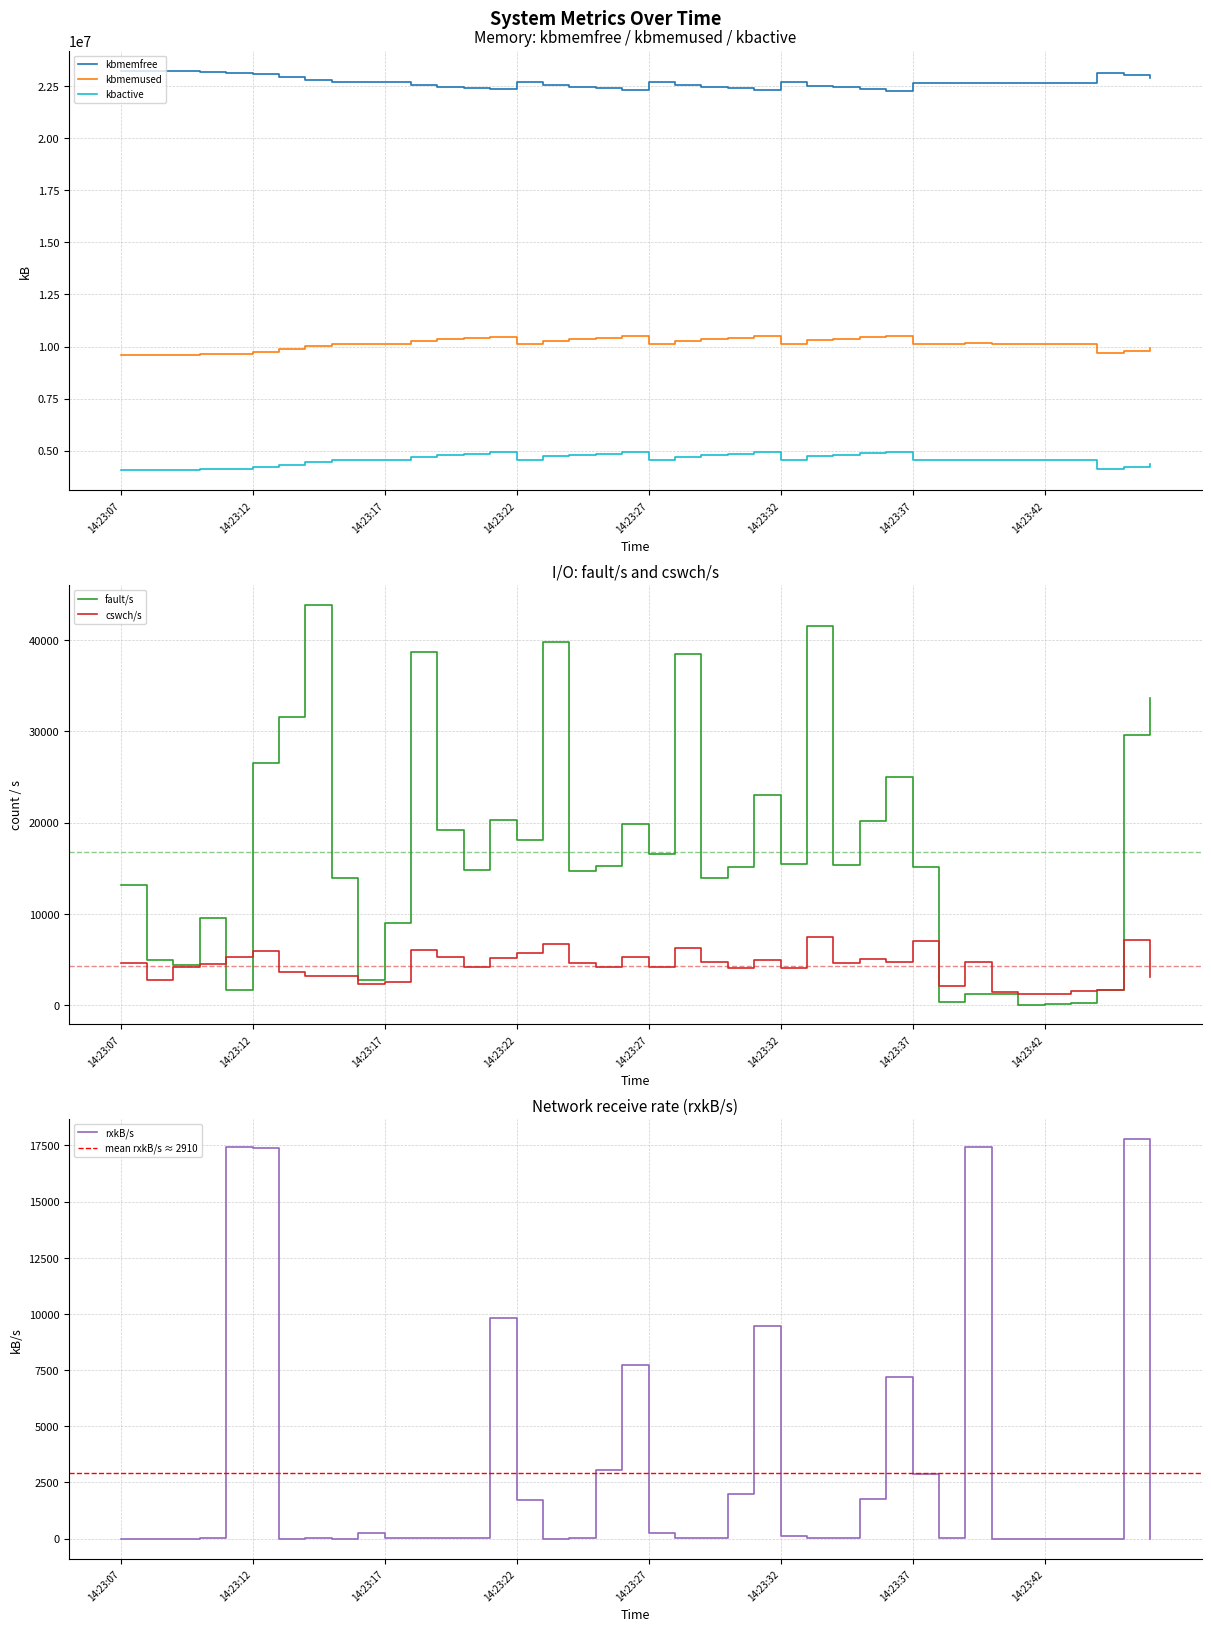

True or false: kbmemused and rxkB/s cross at least once.

False